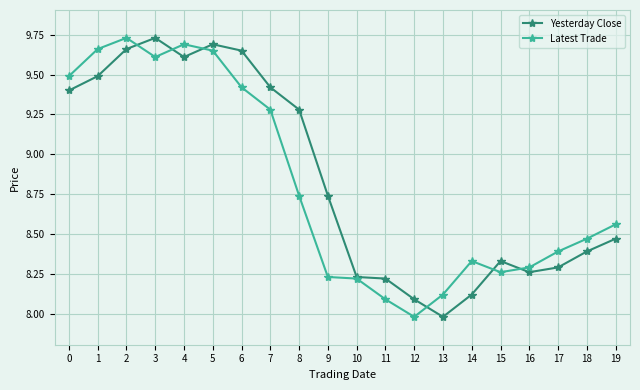

At 14, list the series in order from smallest to largest.

Yesterday Close, Latest Trade